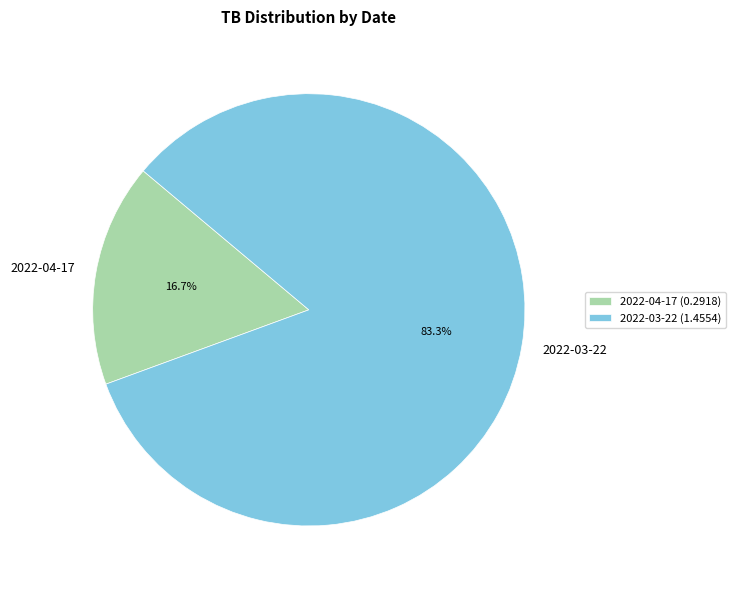

How many slices are in this pie chart?

2